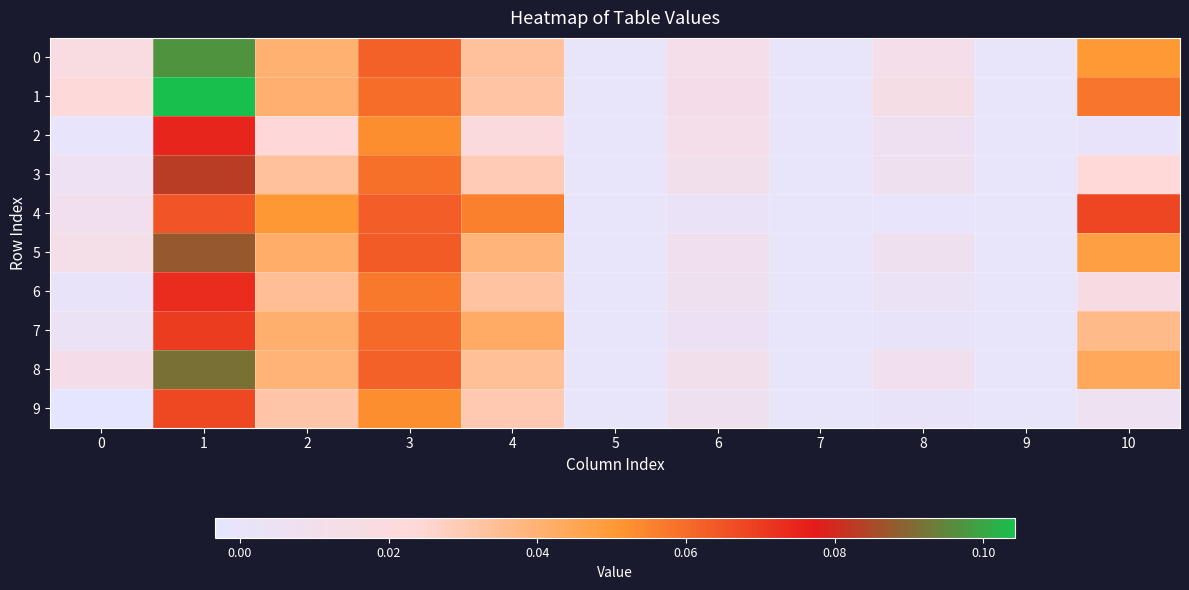

Reading right to left, transcribe all the data shown in this chart.

0: 10=0.1	9=0.0	8=0.0	7=0.0	6=0.0	5=0.0	4=0.0	3=0.1	2=0.0	1=0.1	0=0.0
1: 10=0.1	9=0.0	8=0.0	7=0.0	6=0.0	5=0.0	4=0.0	3=0.1	2=0.0	1=0.1	0=0.0
2: 10=0.0	9=0.0	8=0.0	7=0.0	6=0.0	5=0.0	4=0.0	3=0.1	2=0.0	1=0.1	0=-0.0
3: 10=0.0	9=0.0	8=0.0	7=0.0	6=0.0	5=0.0	4=0.0	3=0.1	2=0.0	1=0.1	0=0.0
4: 10=0.1	9=0.0	8=-0.0	7=0.0	6=0.0	5=0.0	4=0.1	3=0.1	2=0.1	1=0.1	0=0.0
5: 10=0.0	9=0.0	8=0.0	7=0.0	6=0.0	5=0.0	4=0.0	3=0.1	2=0.0	1=0.1	0=0.0
6: 10=0.0	9=0.0	8=0.0	7=0.0	6=0.0	5=0.0	4=0.0	3=0.1	2=0.0	1=0.1	0=0.0
7: 10=0.0	9=0.0	8=0.0	7=0.0	6=0.0	5=0.0	4=0.0	3=0.1	2=0.0	1=0.1	0=0.0
8: 10=0.0	9=0.0	8=0.0	7=0.0	6=0.0	5=0.0	4=0.0	3=0.1	2=0.0	1=0.1	0=0.0
9: 10=0.0	9=0.0	8=0.0	7=0.0	6=0.0	5=0.0	4=0.0	3=0.1	2=0.0	1=0.1	0=-0.0